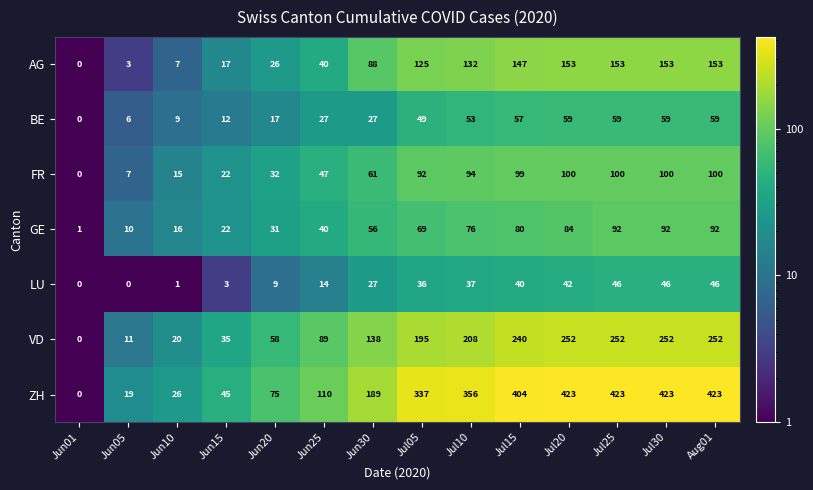

The value of AG at Aug01 is 242. True or false?

False